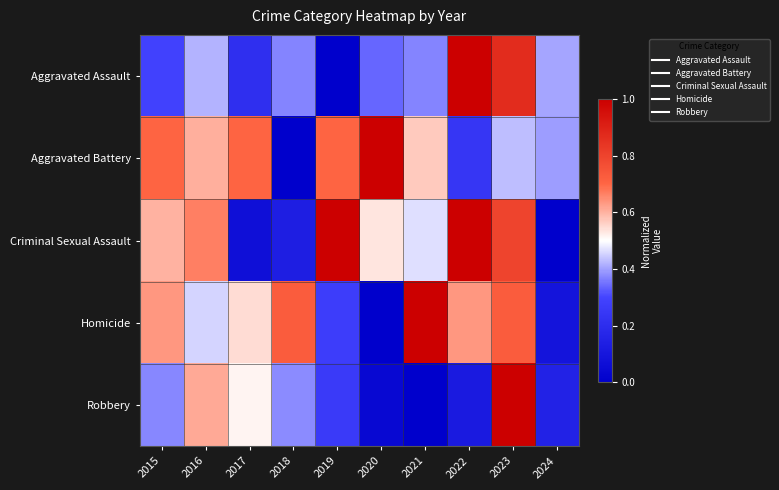

At 2024, list the series in order from largest to smallest.

Aggravated Assault, Aggravated Battery, Robbery, Homicide, Criminal Sexual Assault